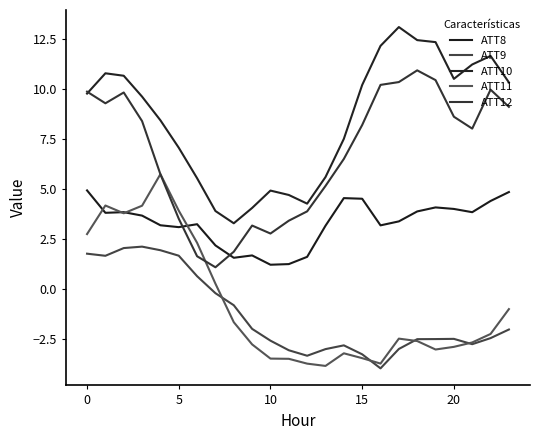

What is the label of the 8th point from the left?

7